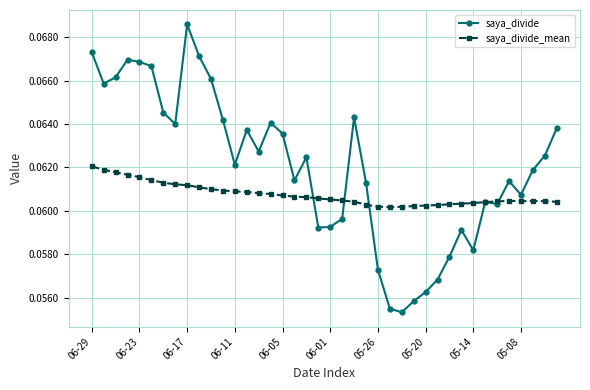

Which series has the largest range (max minus min)?

saya_divide